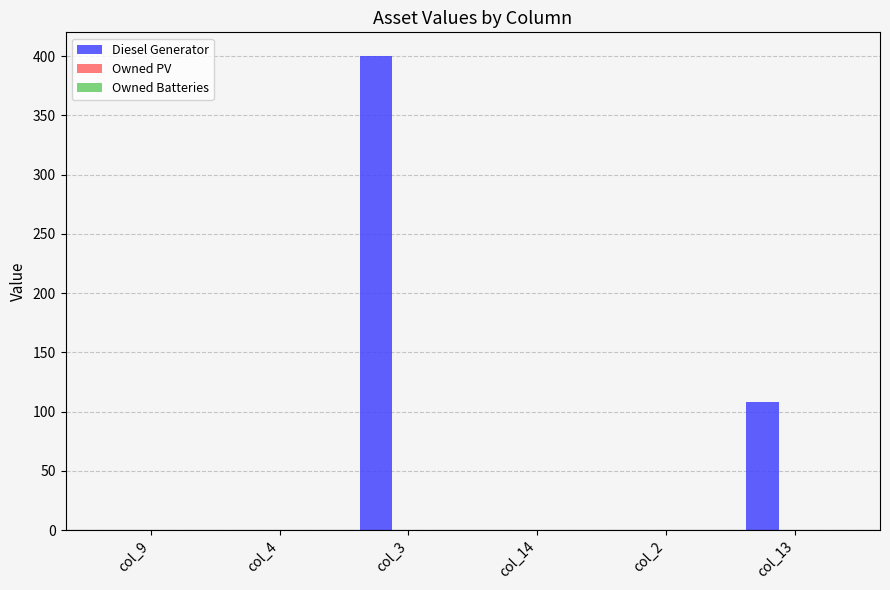

What is the greatest value displayed?

400